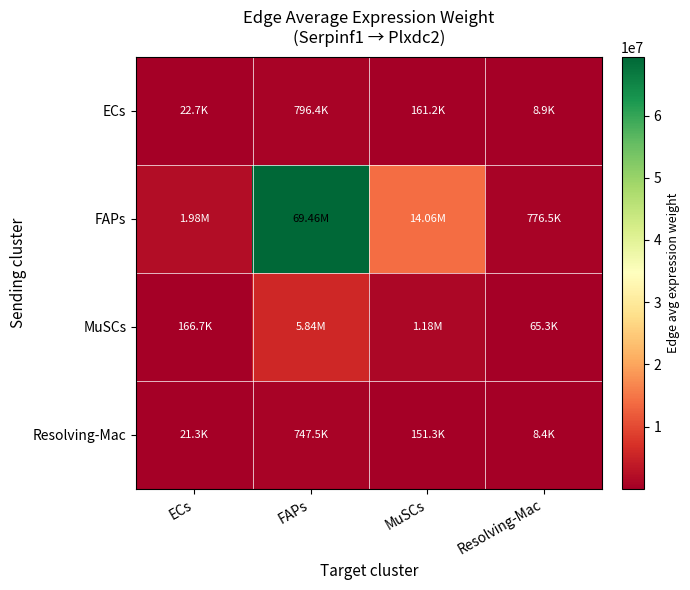

Which has a higher value, MuSCs or Resolving-Mac?

MuSCs